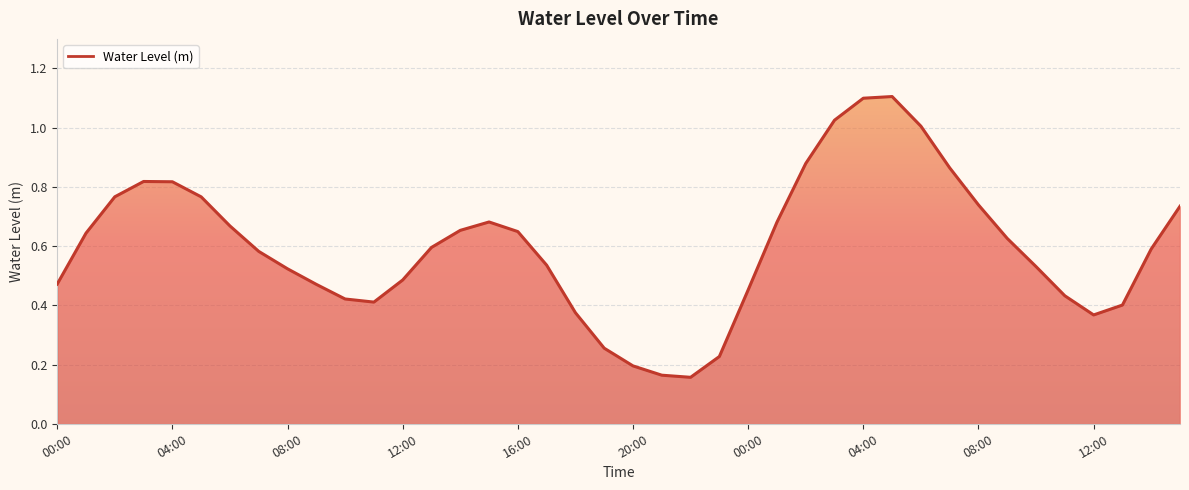

What is the maximum value shown in the chart?

1.1